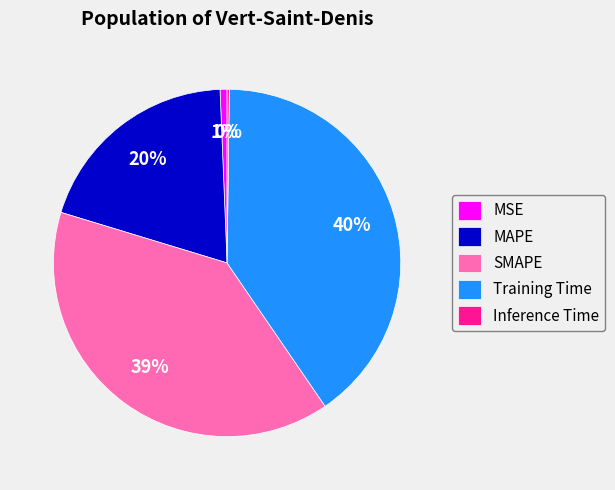

Which slice is the largest?

Training Time